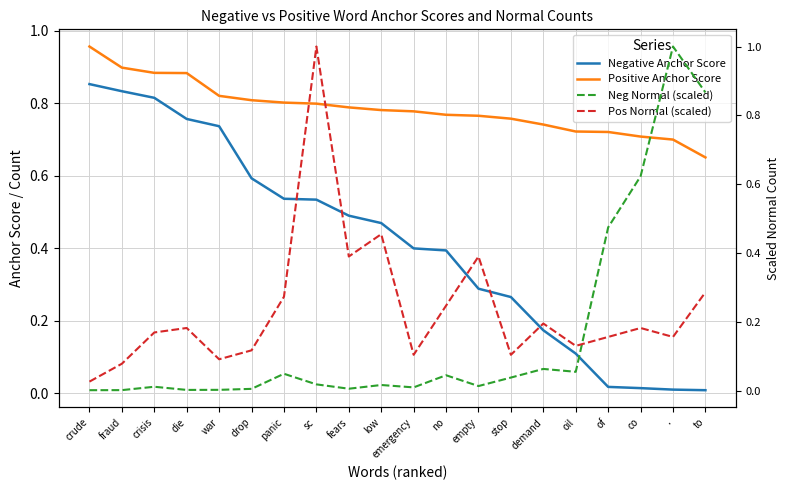

What is the label of the 5th point from the left?

war